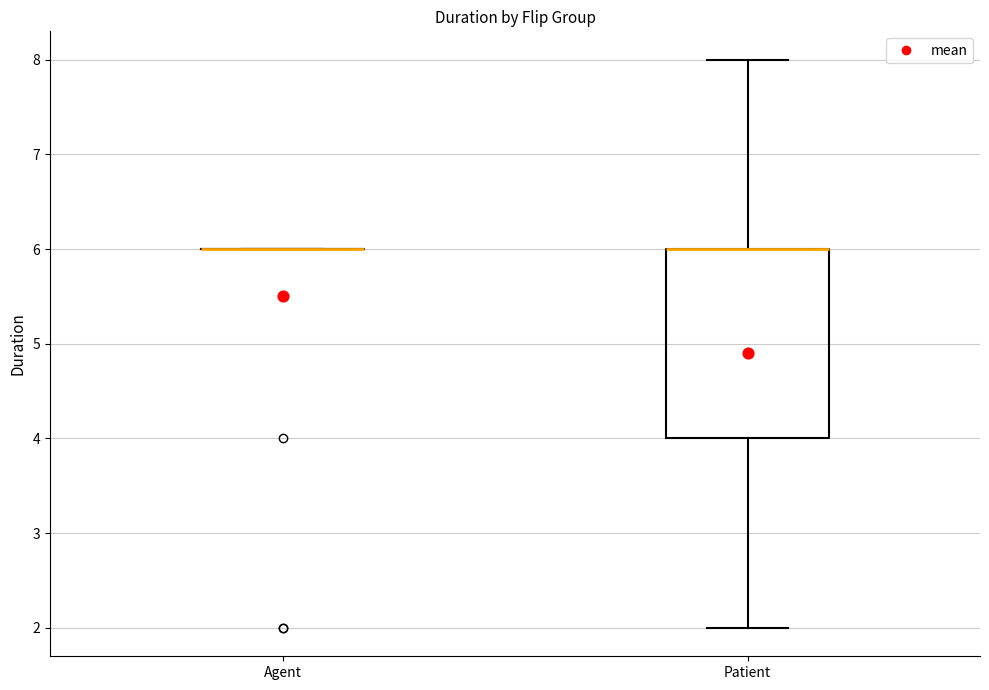

Comparing the boxes themselves (not the whiskers), which one is the tallest?

Patient